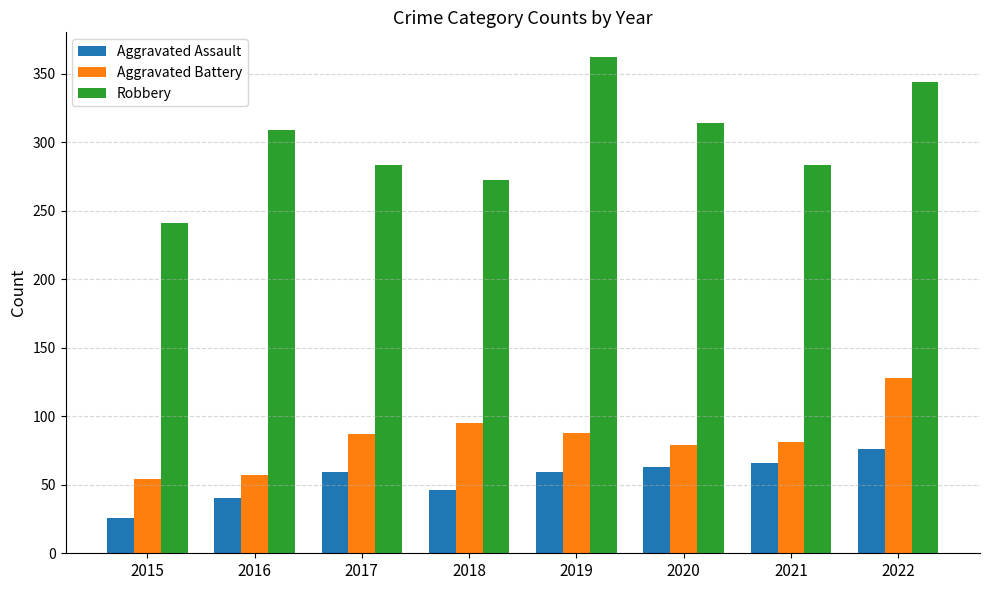

At 2015, list the series in order from smallest to largest.

Aggravated Assault, Aggravated Battery, Robbery